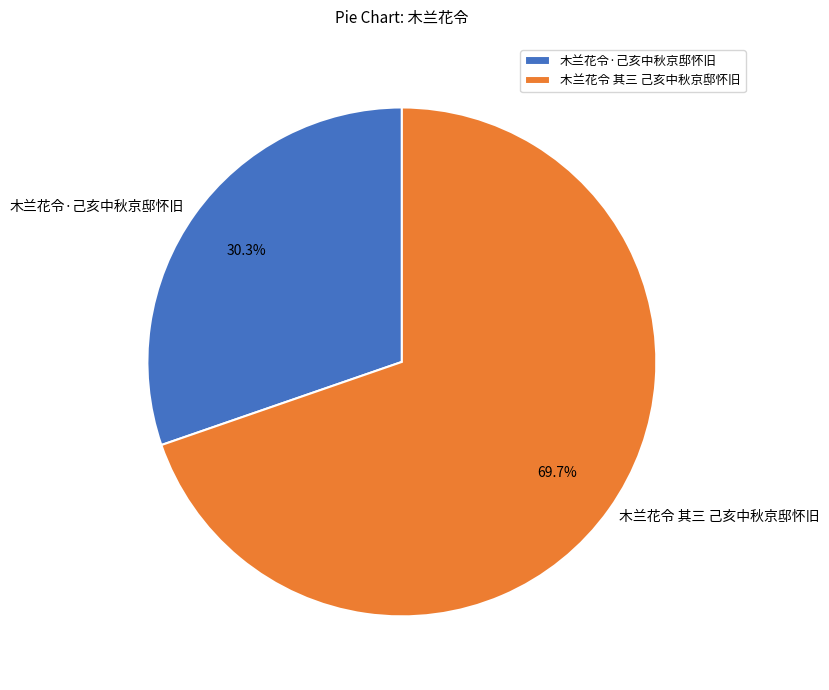

How many segments does this pie chart have?

2